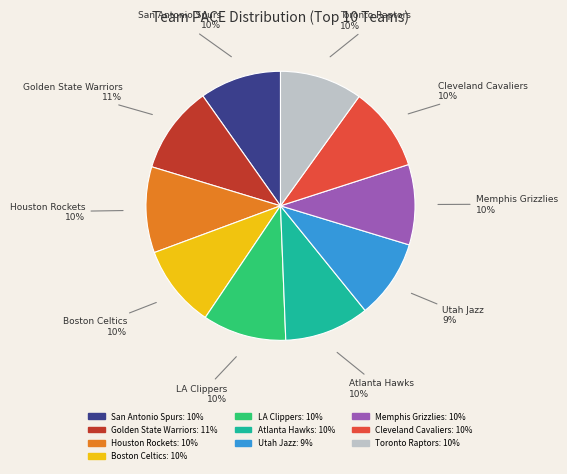

Is there any slice that represents more than half of the pie?

No